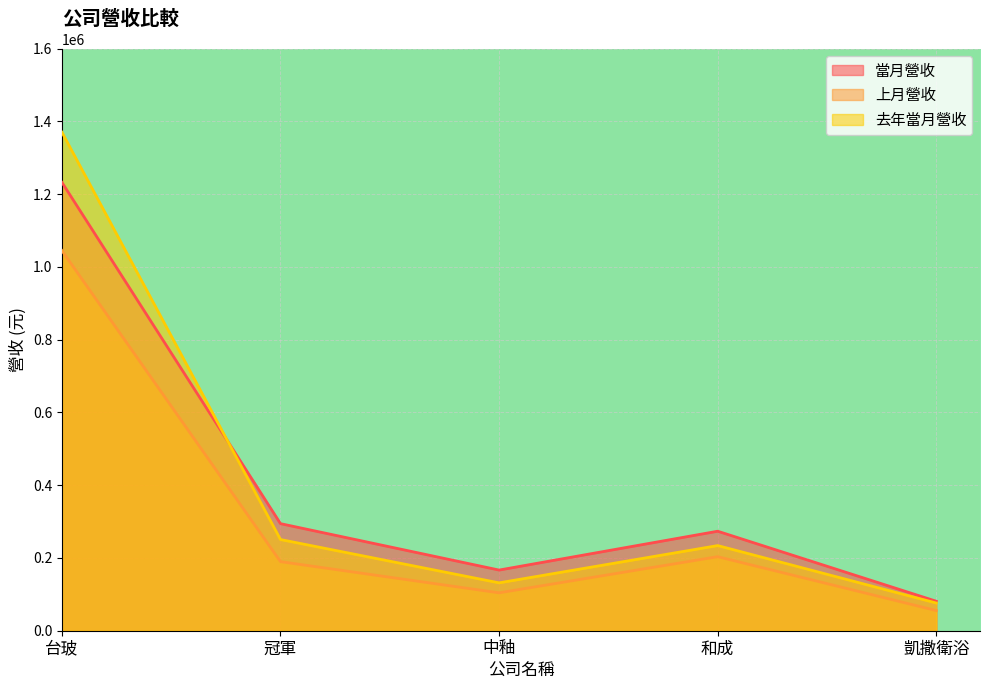

What is the sum of the 當月營收 values at 凱撒衛浴 and 和成?

354578